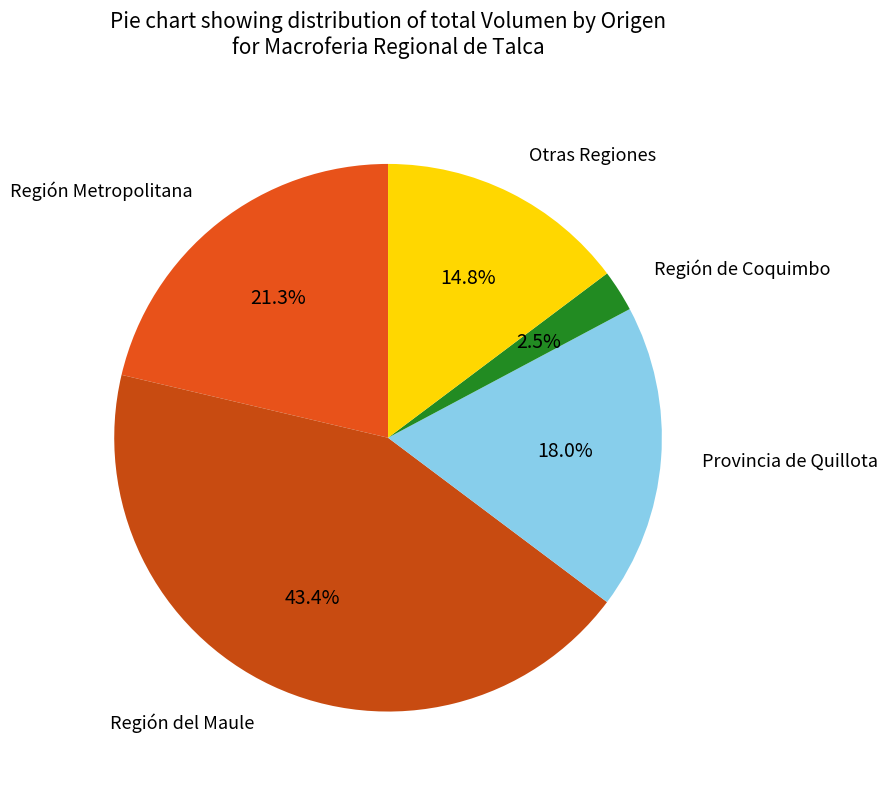

Is it true that Región del Maule is 23% of the pie?

False